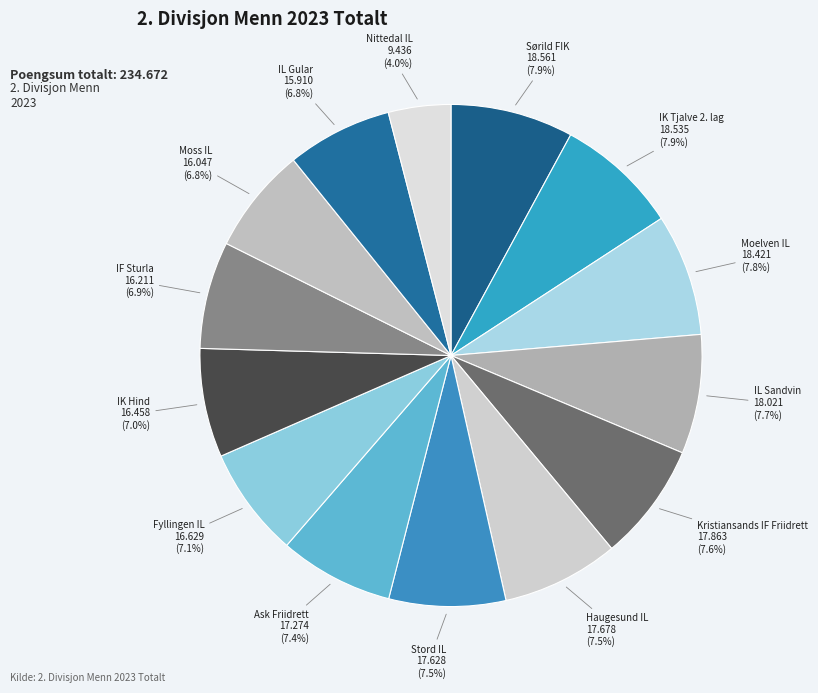

To the nearest percent, what is the average slice percentage?

7%